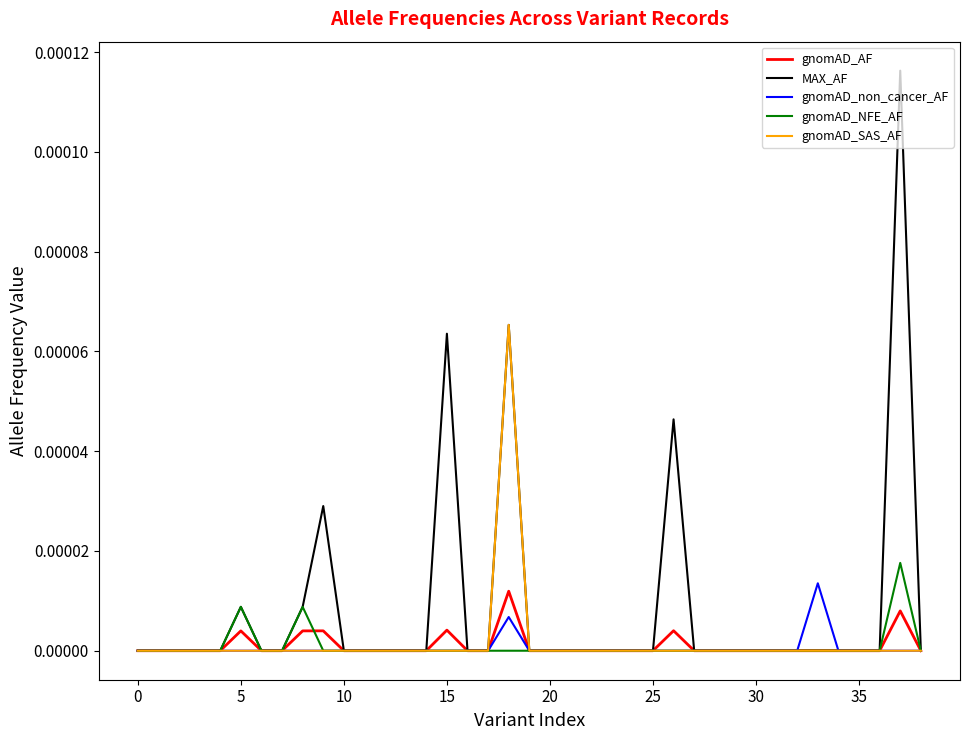

Which series has the largest range (max minus min)?

MAX_AF